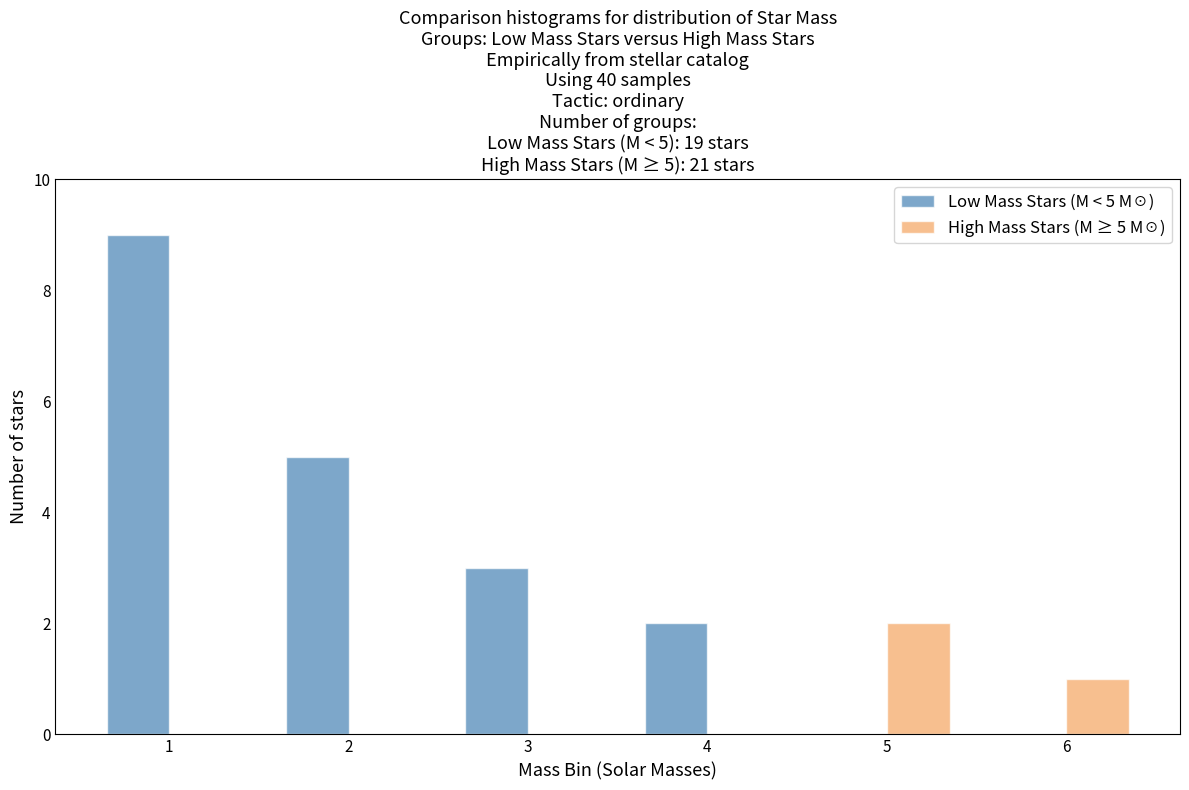

Reading left to right, list all the values displayed in this chart.

Low Mass Stars (M < 5 M☉): 1=9	2=5	3=3	4=2	5=0	6=0
High Mass Stars (M ≥ 5 M☉): 1=0	2=0	3=0	4=0	5=2	6=1